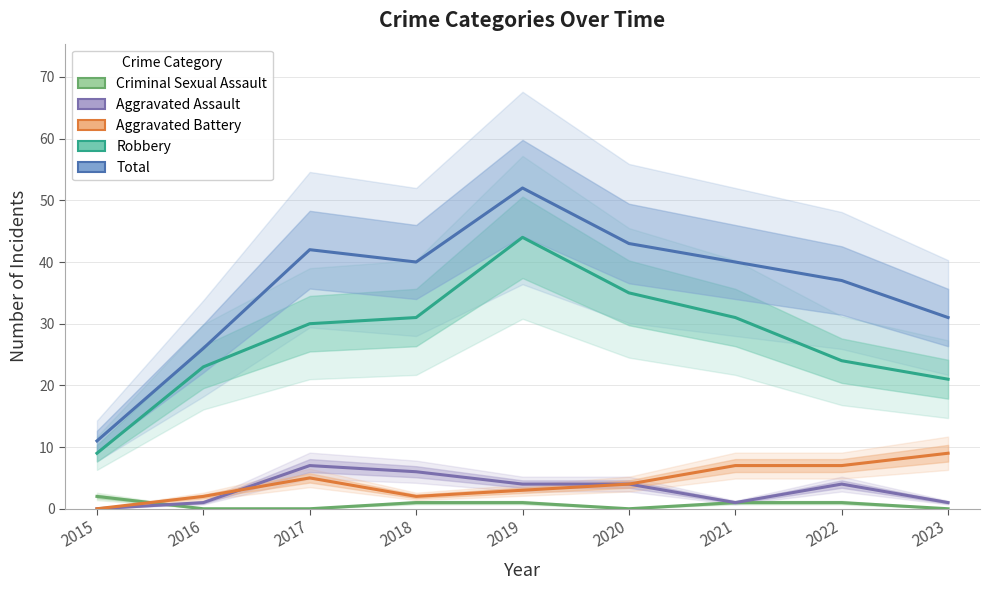

Which label corresponds to the largest value in the chart?

2019